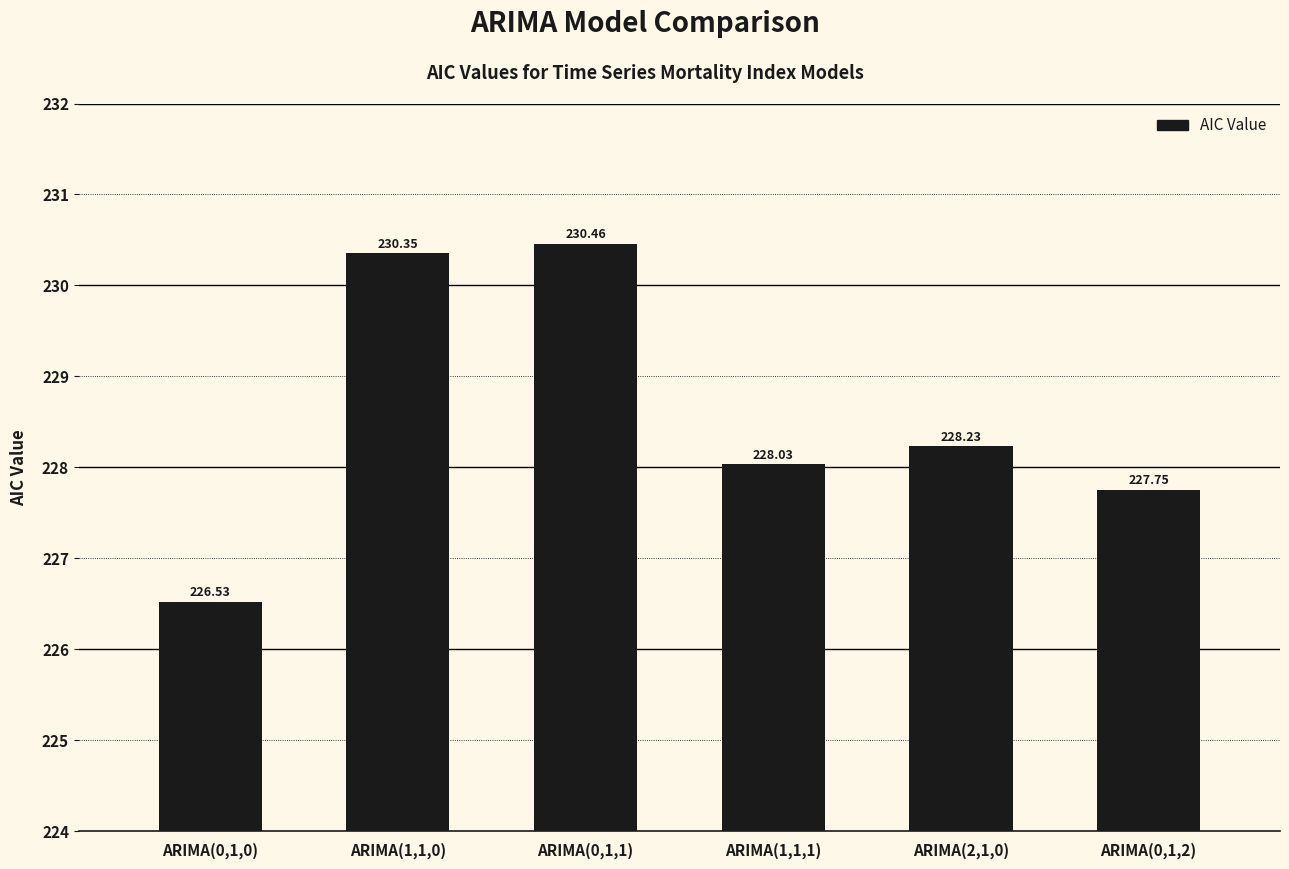

Rank the categories by value from lowest to highest.

ARIMA(0,1,0), ARIMA(0,1,2), ARIMA(1,1,1), ARIMA(2,1,0), ARIMA(1,1,0), ARIMA(0,1,1)